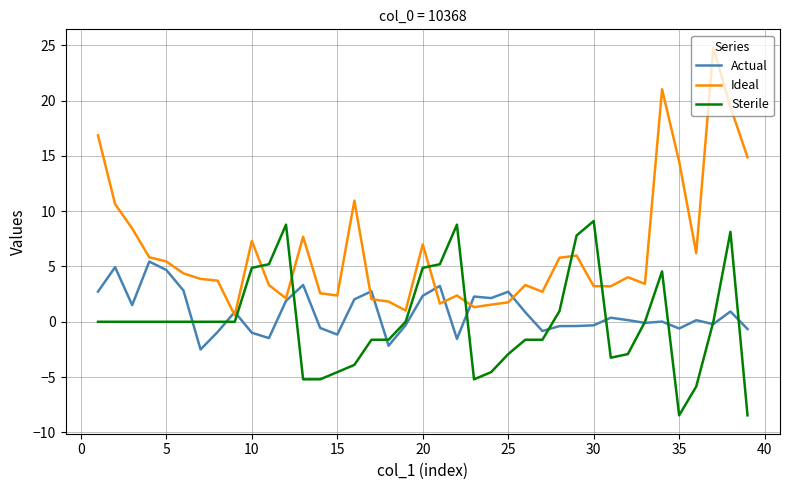

Which series has the largest range (max minus min)?

Ideal